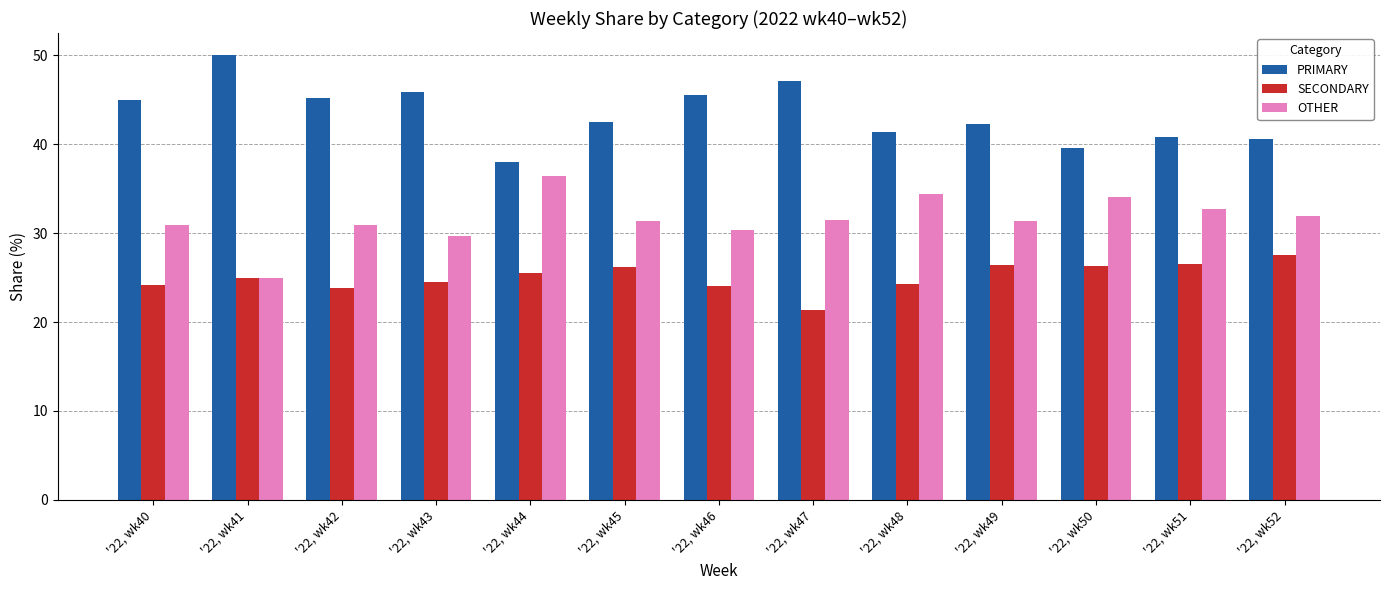

What is the maximum value shown in the chart?

50.0